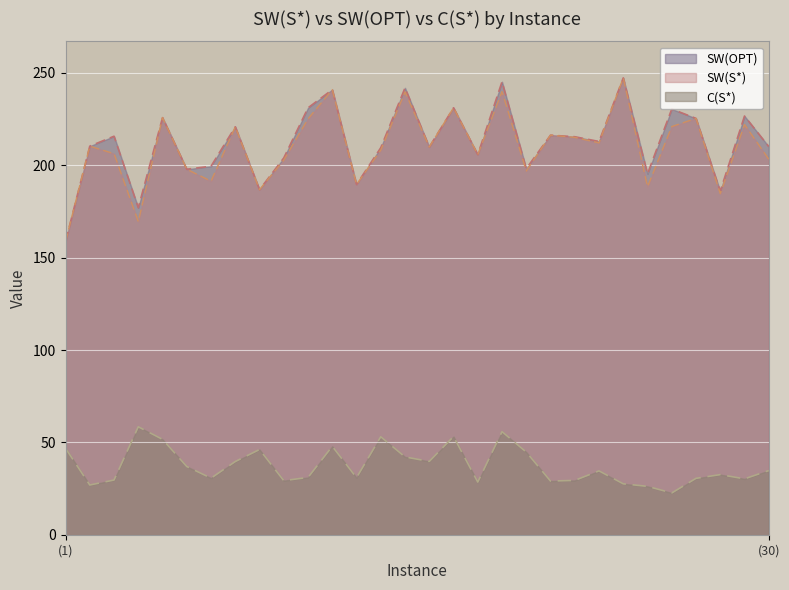

At which label does SW(OPT) reach its peak?

24